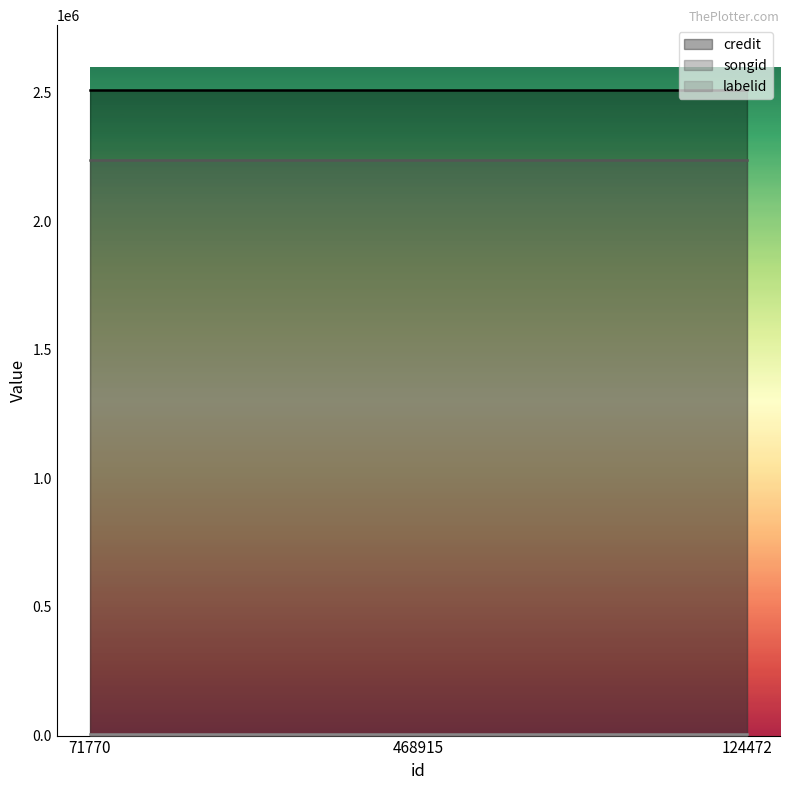

What are all the series names shown in the legend?

credit, songid, labelid